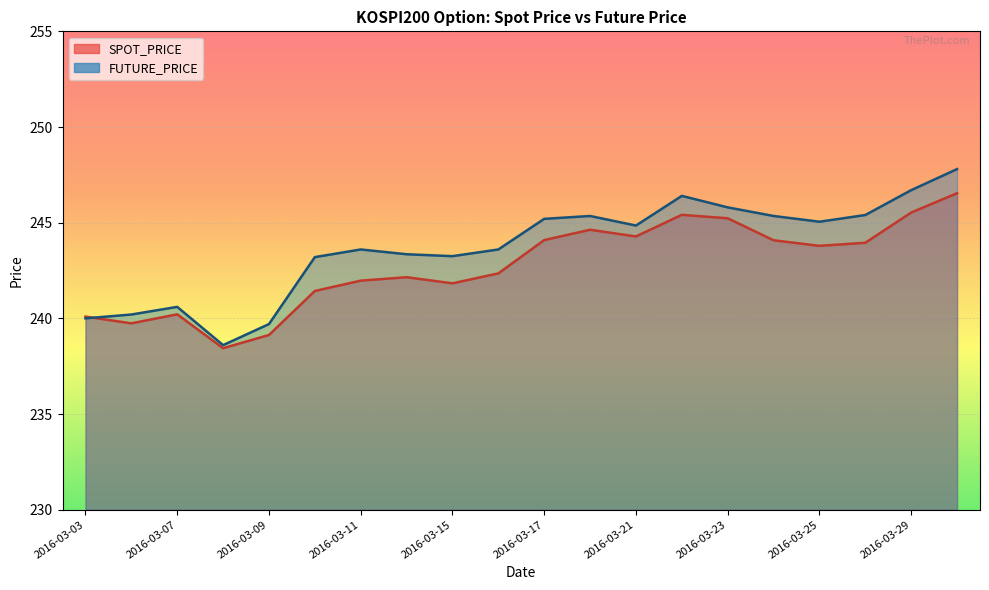

Does the chart display data point markers on the line(s)?

No